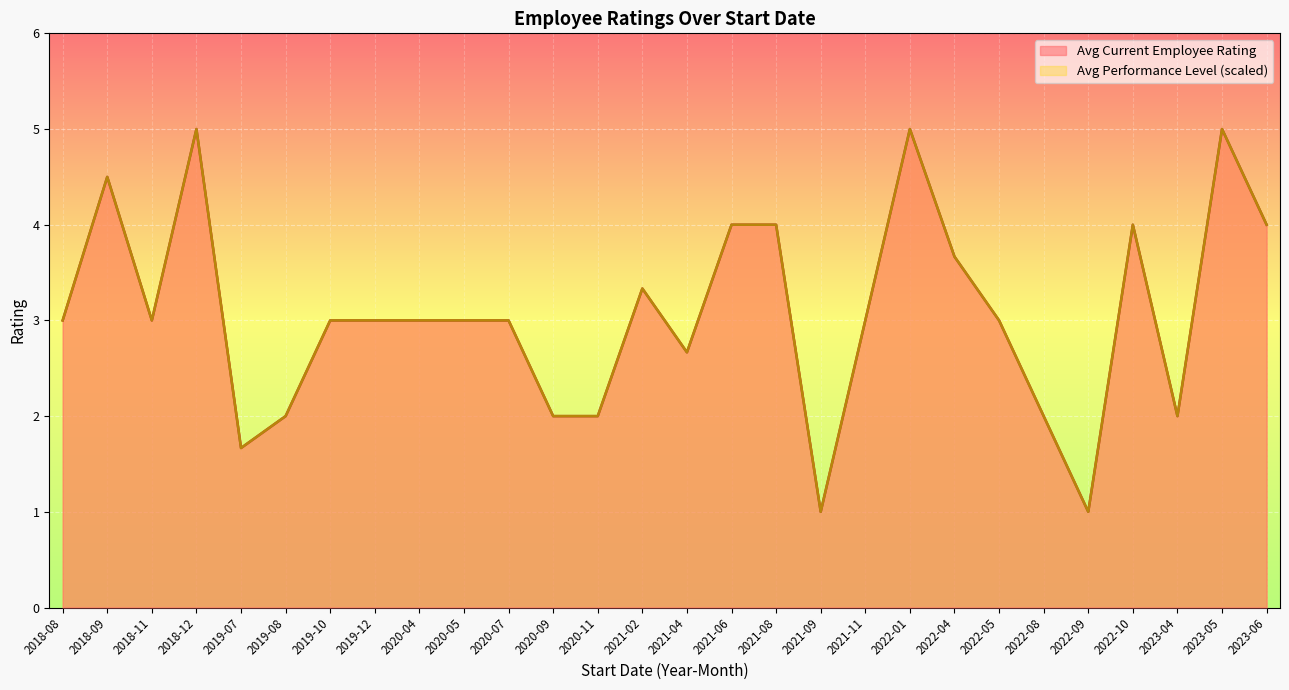

The value of Avg Current Employee Rating at 2022-01 is 4. True or false?

False